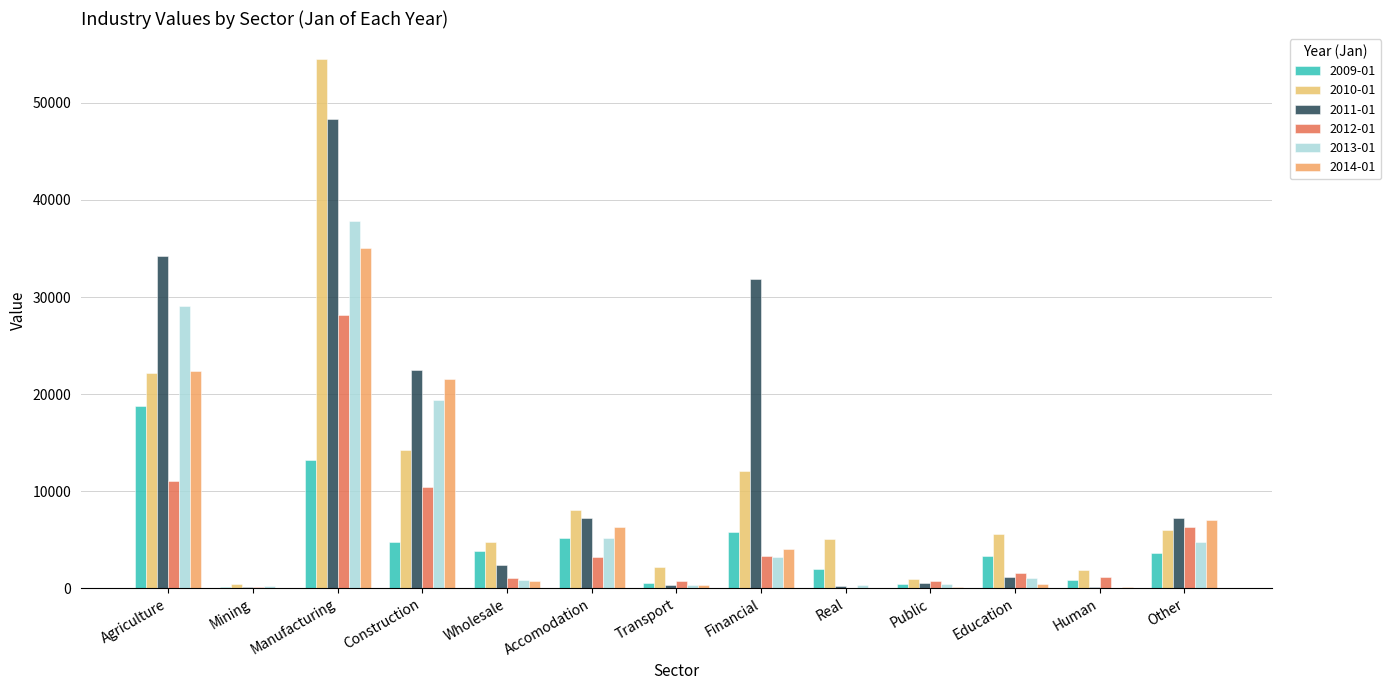

Does the chart contain stacked bars?

No